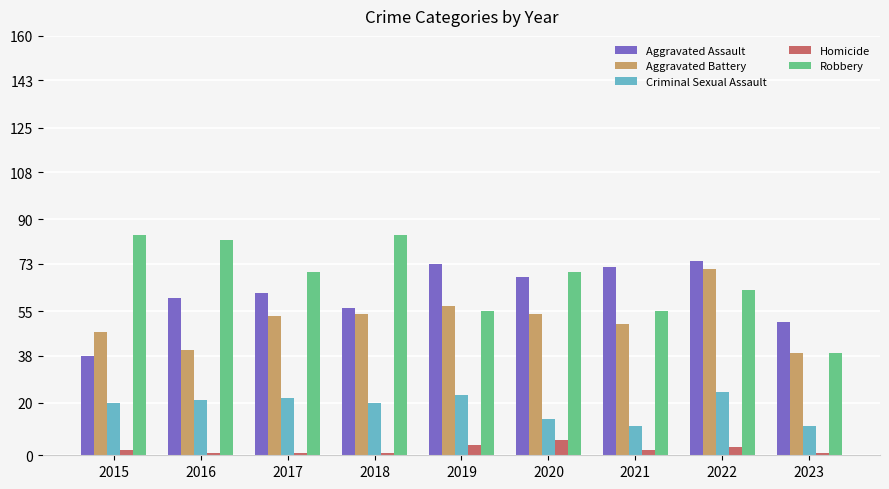

Is it true that Aggravated Battery equals 73 at 2021?

False